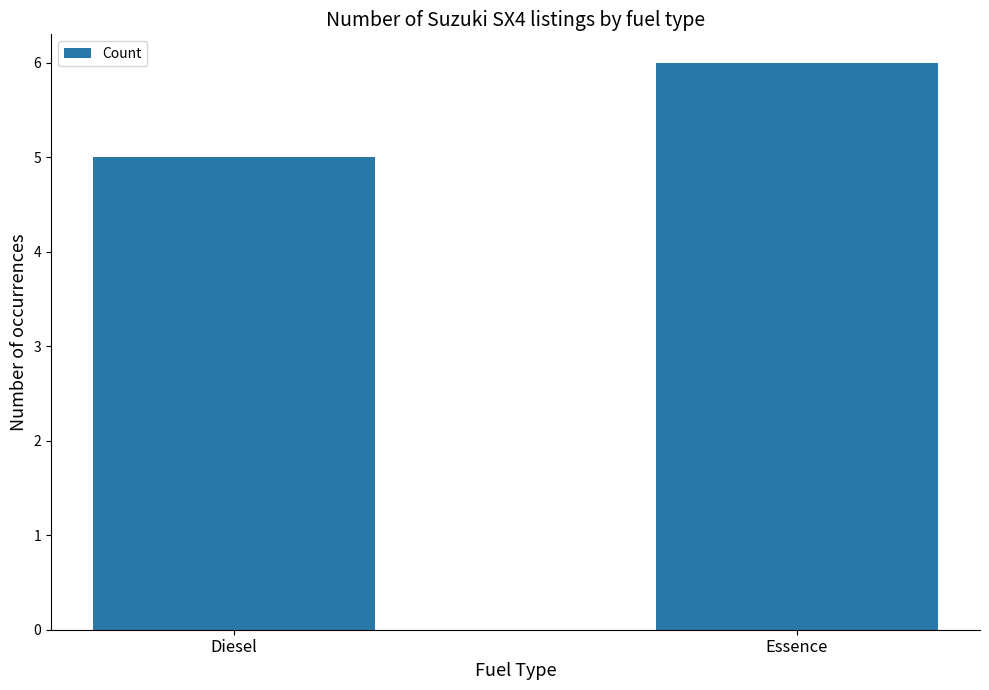

Reading left to right, transcribe all the data shown in this chart.

Diesel=5	Essence=6